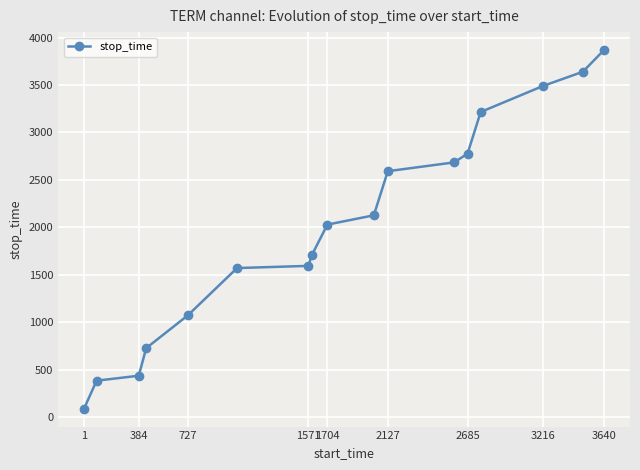

Is this an area chart (filled region under the line)?

No